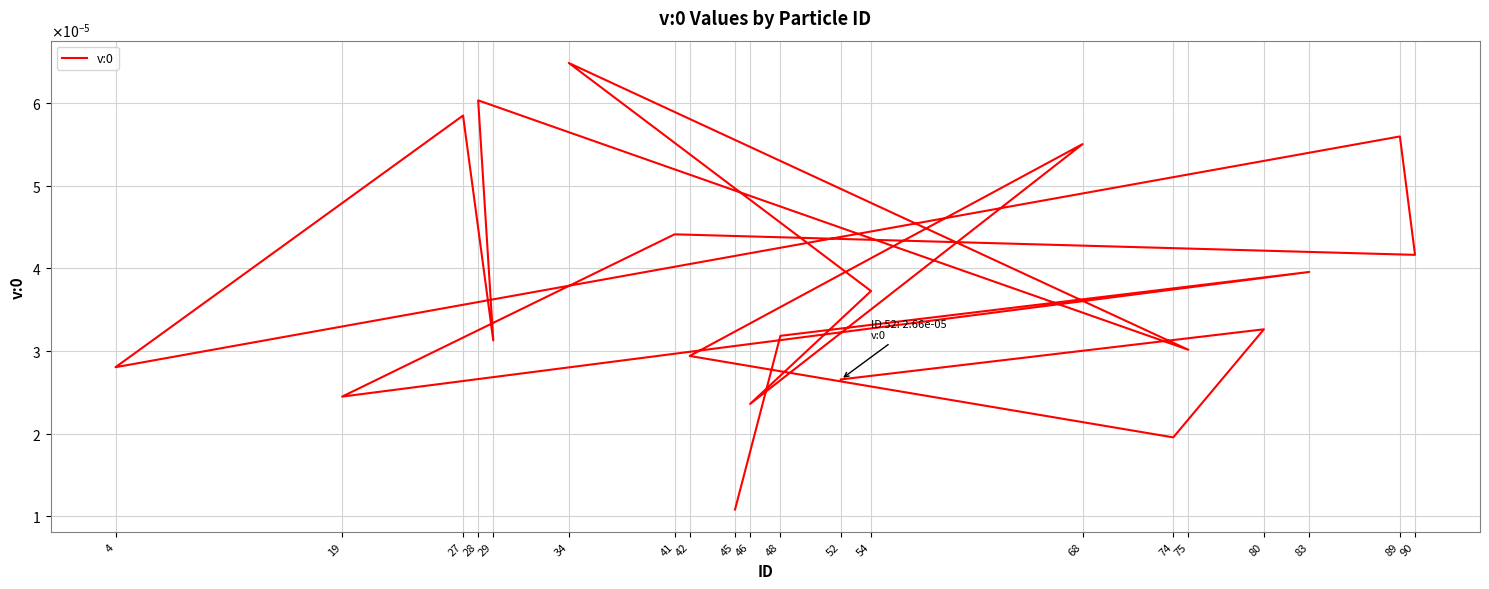

The value at 29 is 0.0. True or false?

False